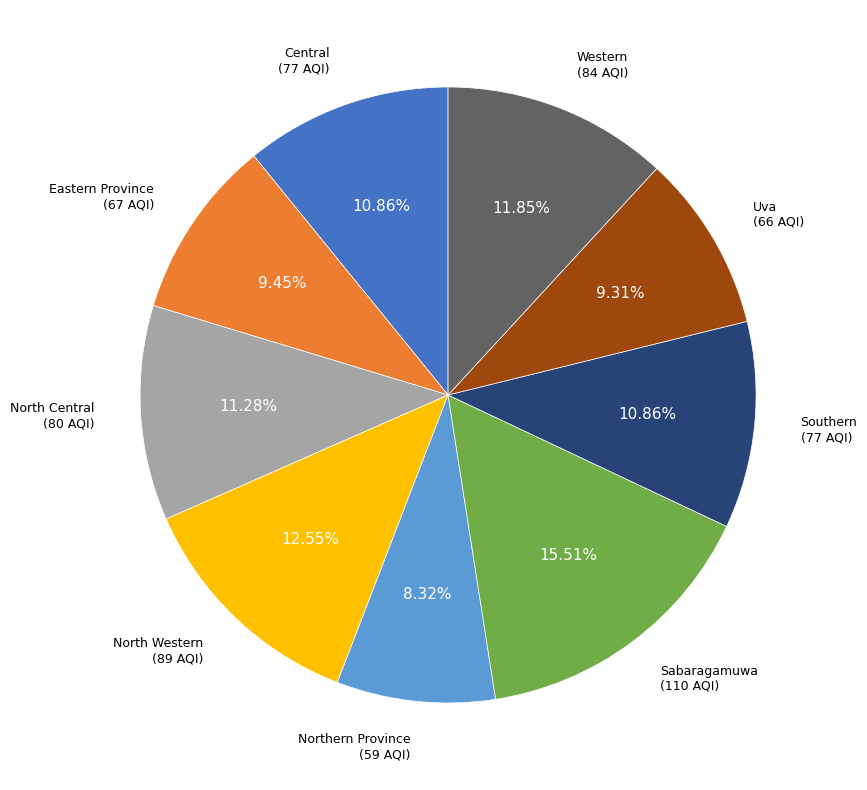

Is there any slice that represents more than half of the pie?

No